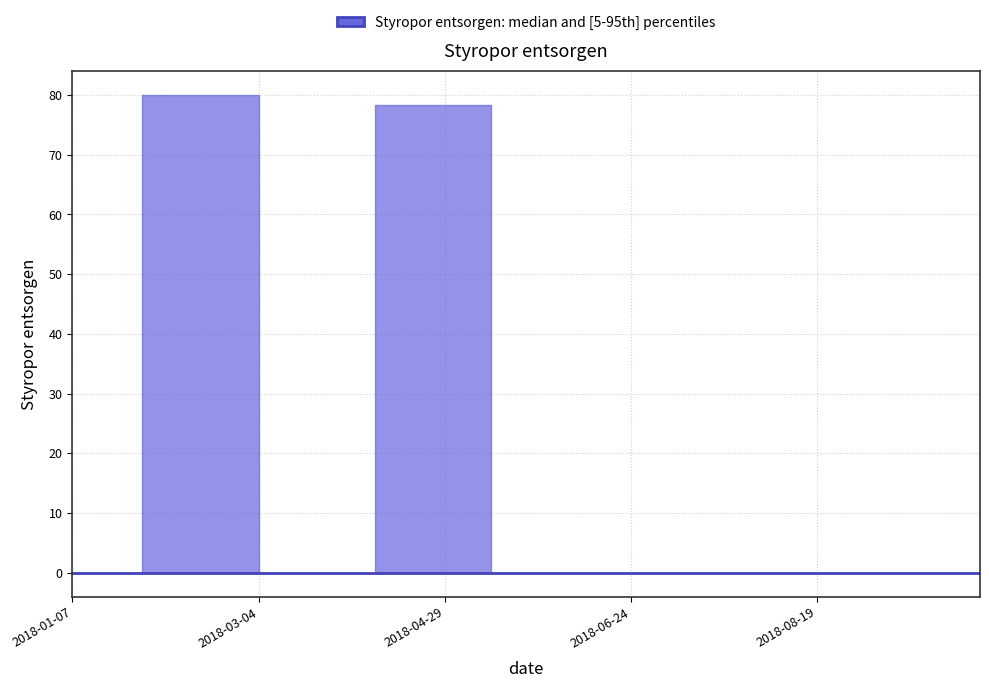

Rank the categories by value from lowest to highest.

2018-01-07, 2018-01-14, 2018-01-21, 2018-01-28, 2018-02-04, 2018-02-18, 2018-02-25, 2018-03-04, 2018-03-11, 2018-03-18, 2018-03-25, 2018-04-01, 2018-04-08, 2018-04-15, 2018-04-29, 2018-05-06, 2018-05-13, 2018-05-20, 2018-05-27, 2018-06-03, 2018-06-10, 2018-06-17, 2018-06-24, 2018-07-01, 2018-07-08, 2018-07-15, 2018-07-22, 2018-07-29, 2018-08-05, 2018-08-12, 2018-08-19, 2018-08-26, 2018-09-02, 2018-09-09, 2018-09-16, 2018-09-23, 2018-09-30, 2018-10-07, 2018-04-22, 2018-02-11